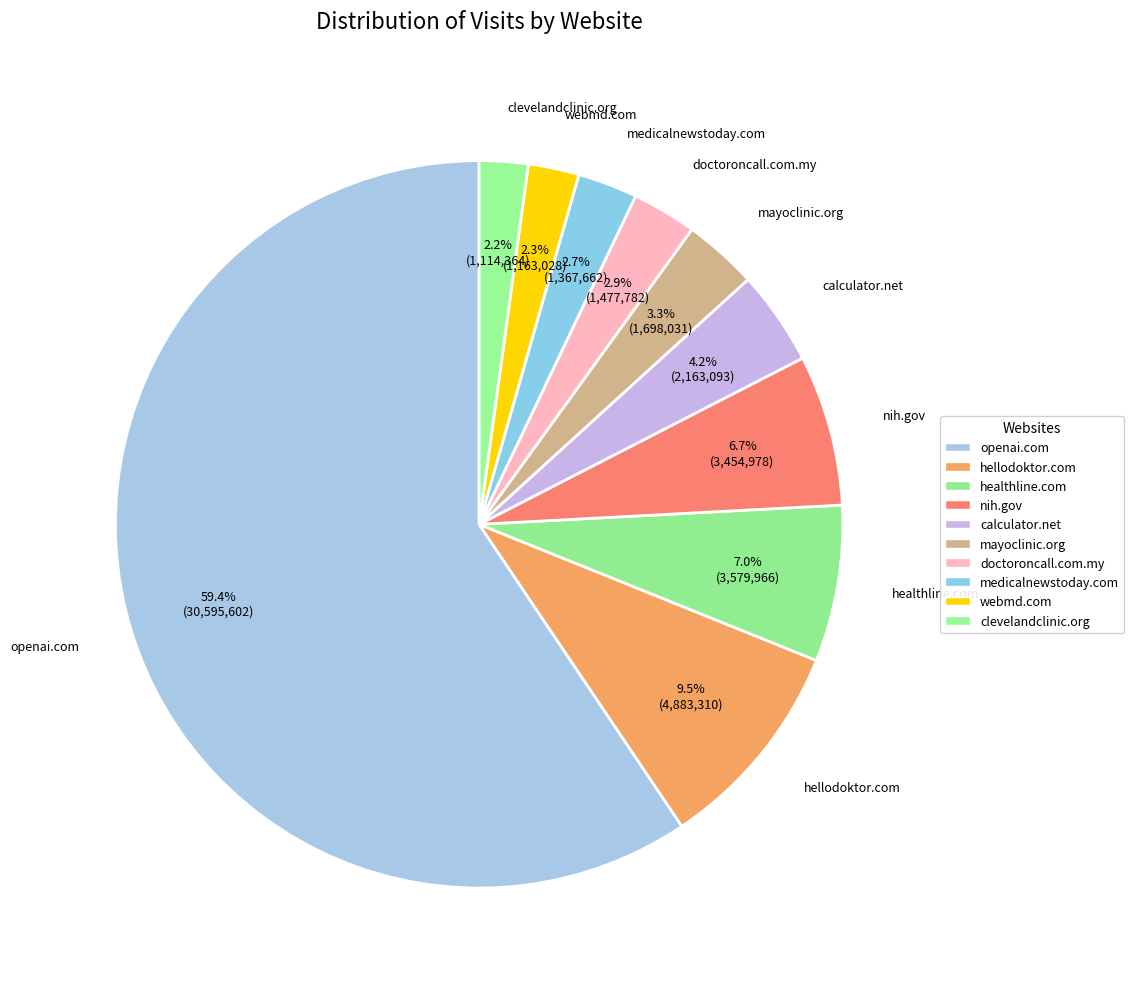

Count the number of slices in the pie.

10